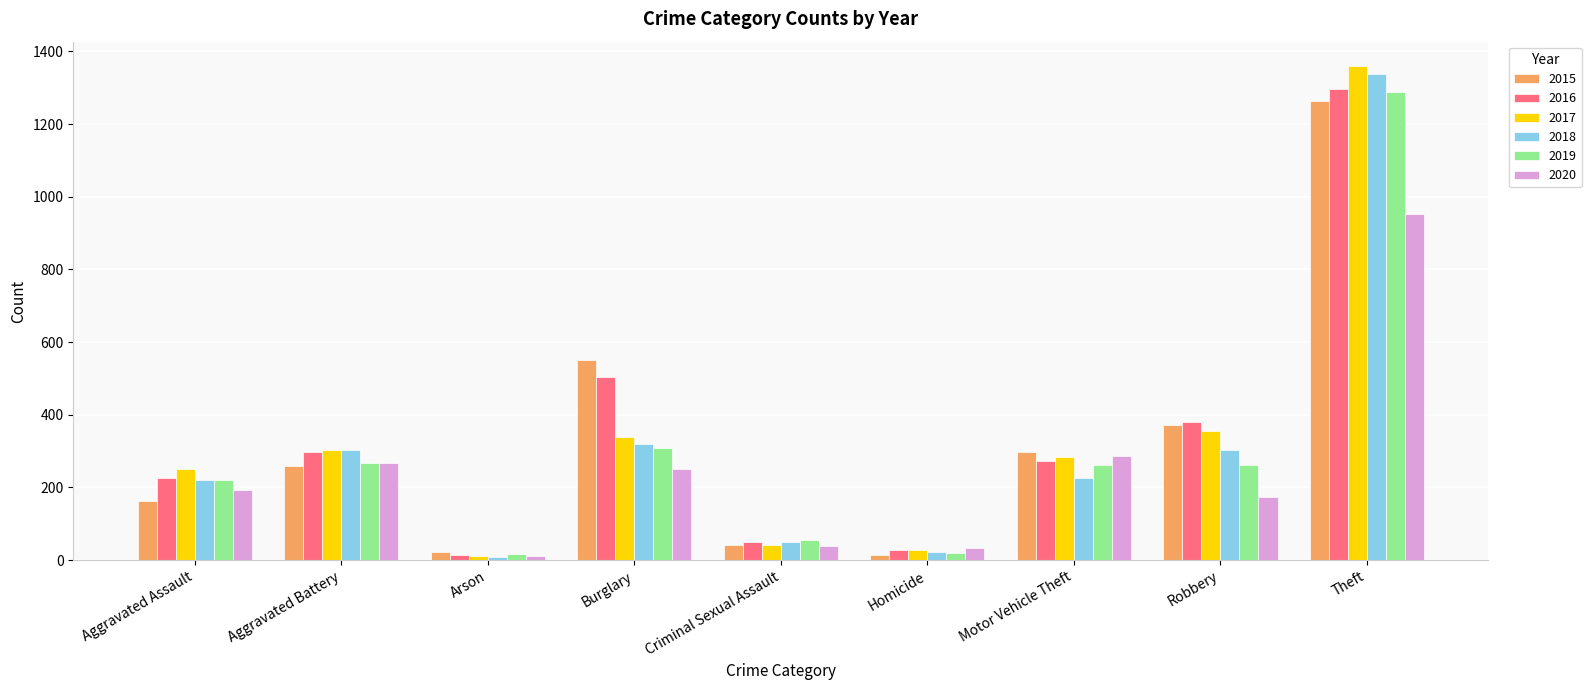

What position from the right is Burglary?

6